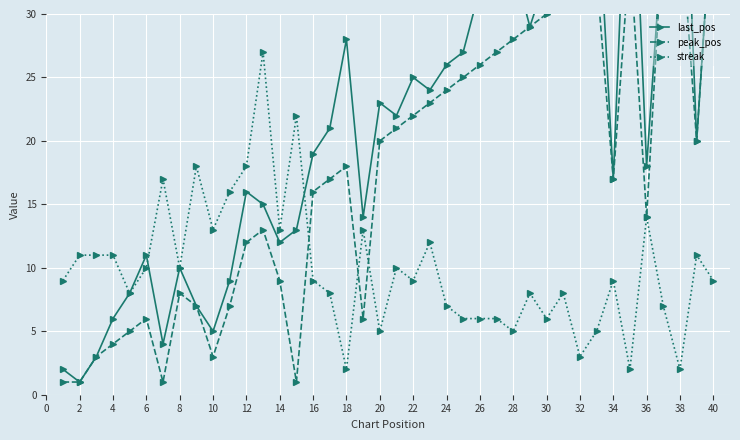

What is the highest value of the peak_pos series?

40